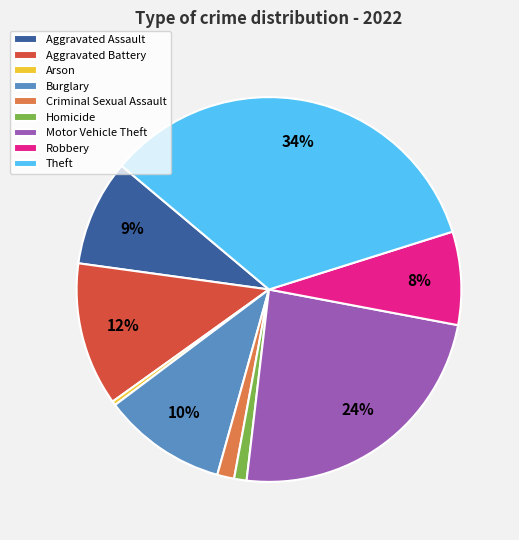

To the nearest percent, what is the difference between the Criminal Sexual Assault and Theft slice percentages?

33%